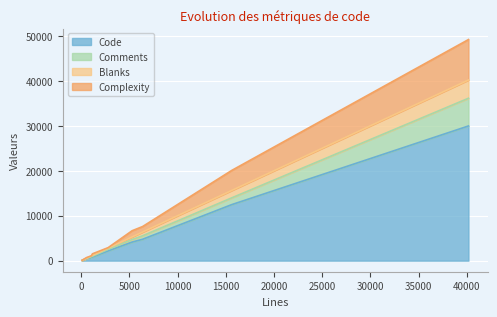

What is the maximum value for Code?

29958